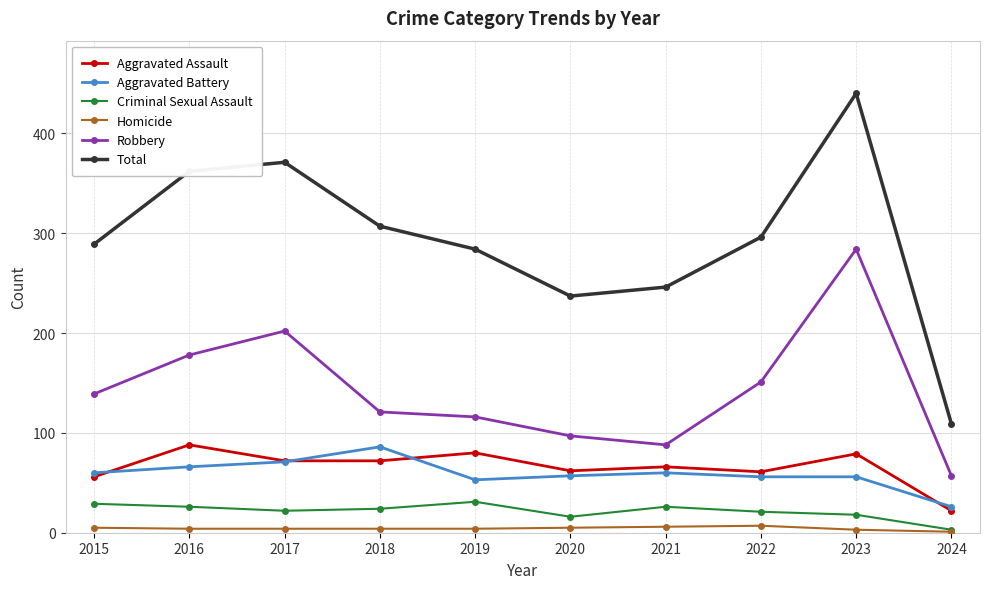

How many interior local valleys does the Total series have?

1